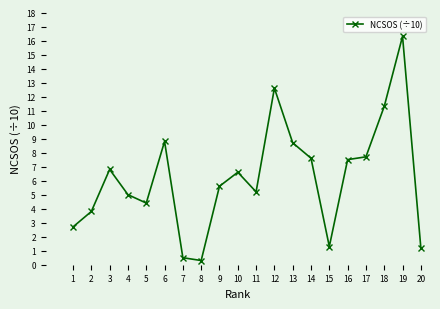

True or false: the data shows 1.1 at 4.

False